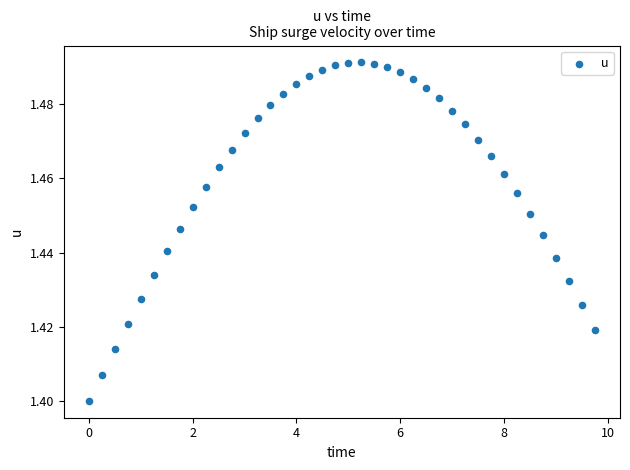

What is the range of X values (max minus min)?

9.8